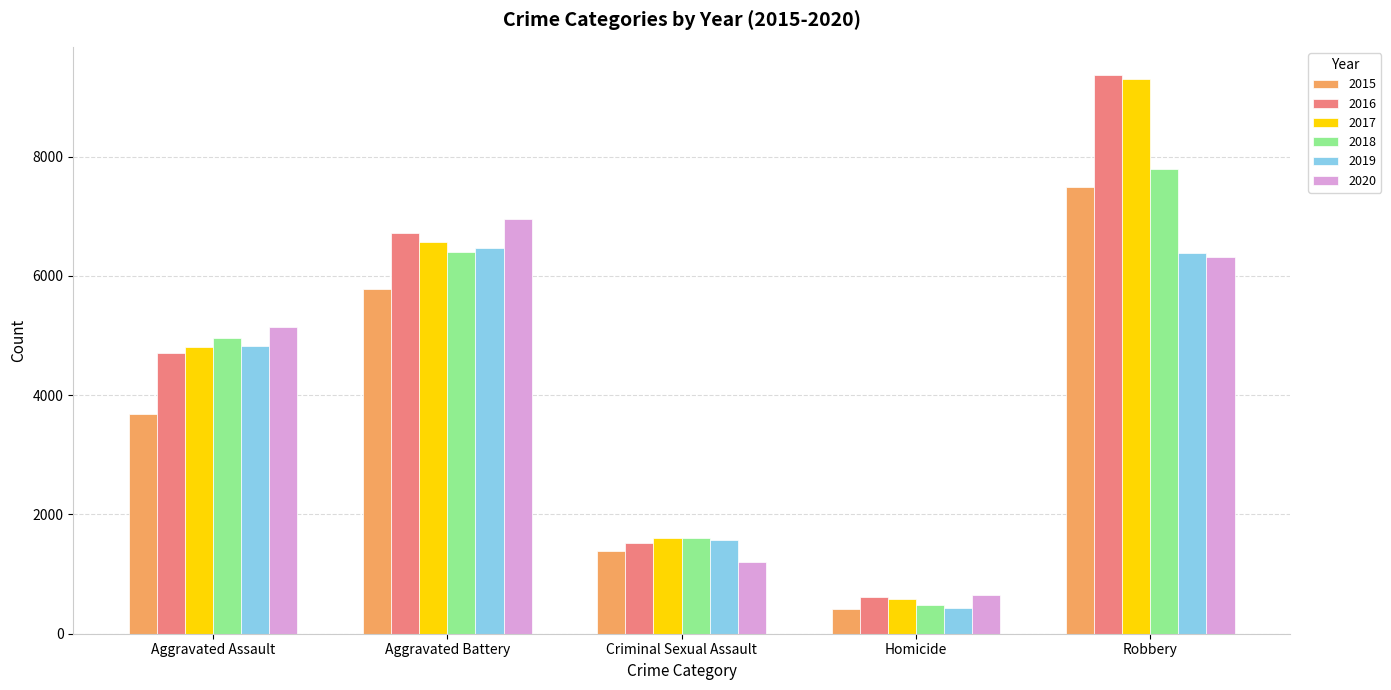

What are all the series names shown in the legend?

2015, 2016, 2017, 2018, 2019, 2020